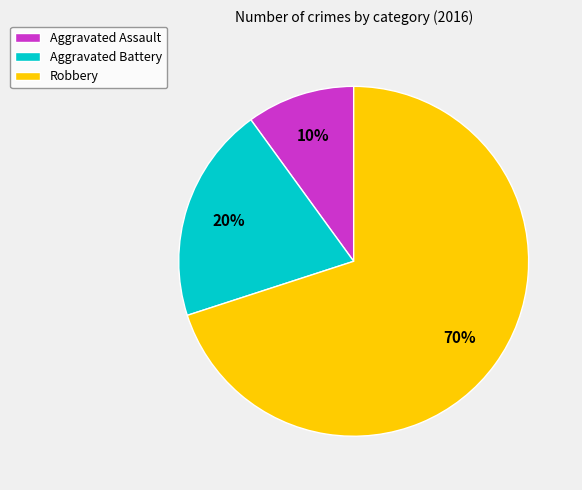

Between Robbery and Aggravated Assault, which is larger?

Robbery